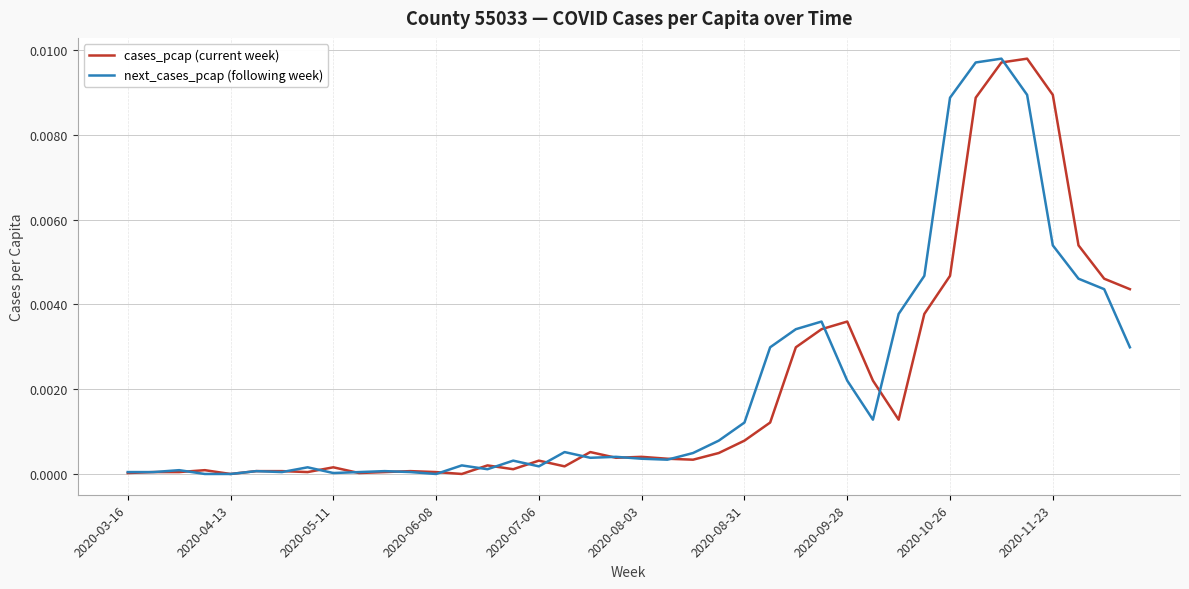

Does the chart display data point markers on the line(s)?

No